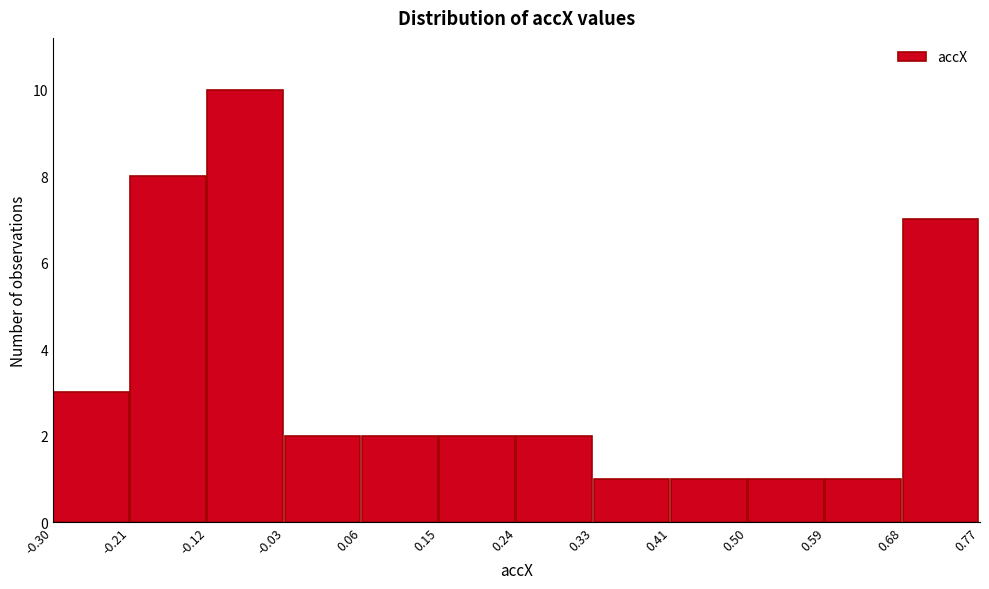

How tall is the bar that spans -0.03 to 0.06 on the x-axis? The values are not printed on the chart, so give them approximately, as read against the axis.

2